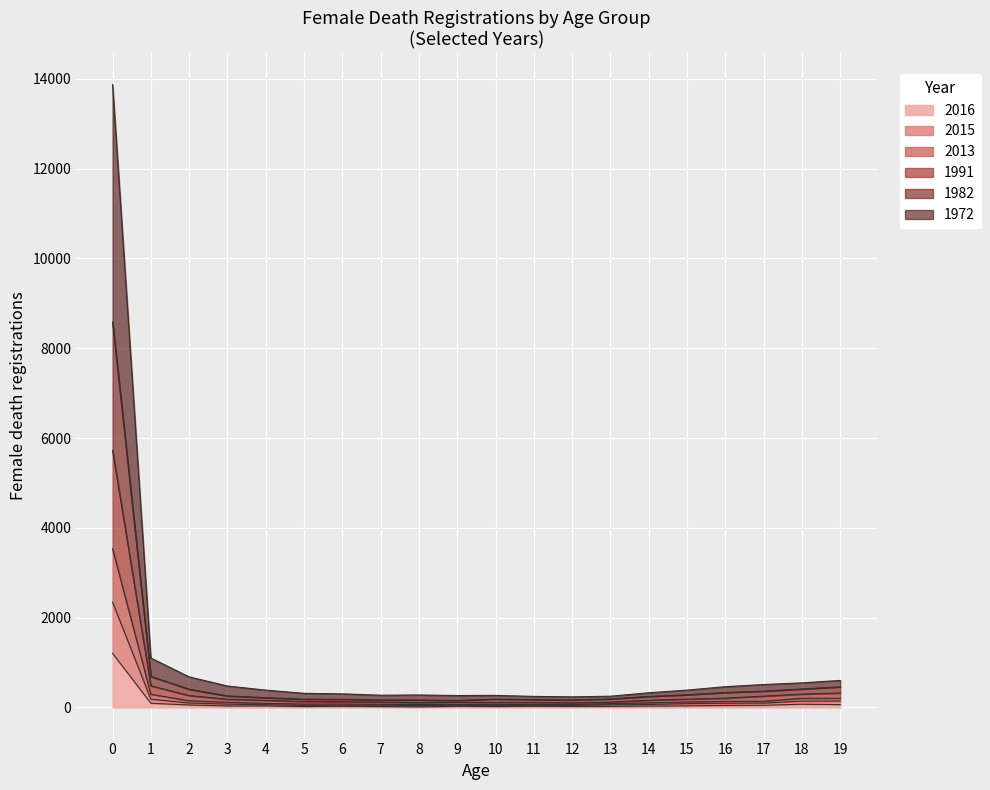

What is the difference between the maximum and minimum values in the 2016 series?

1192